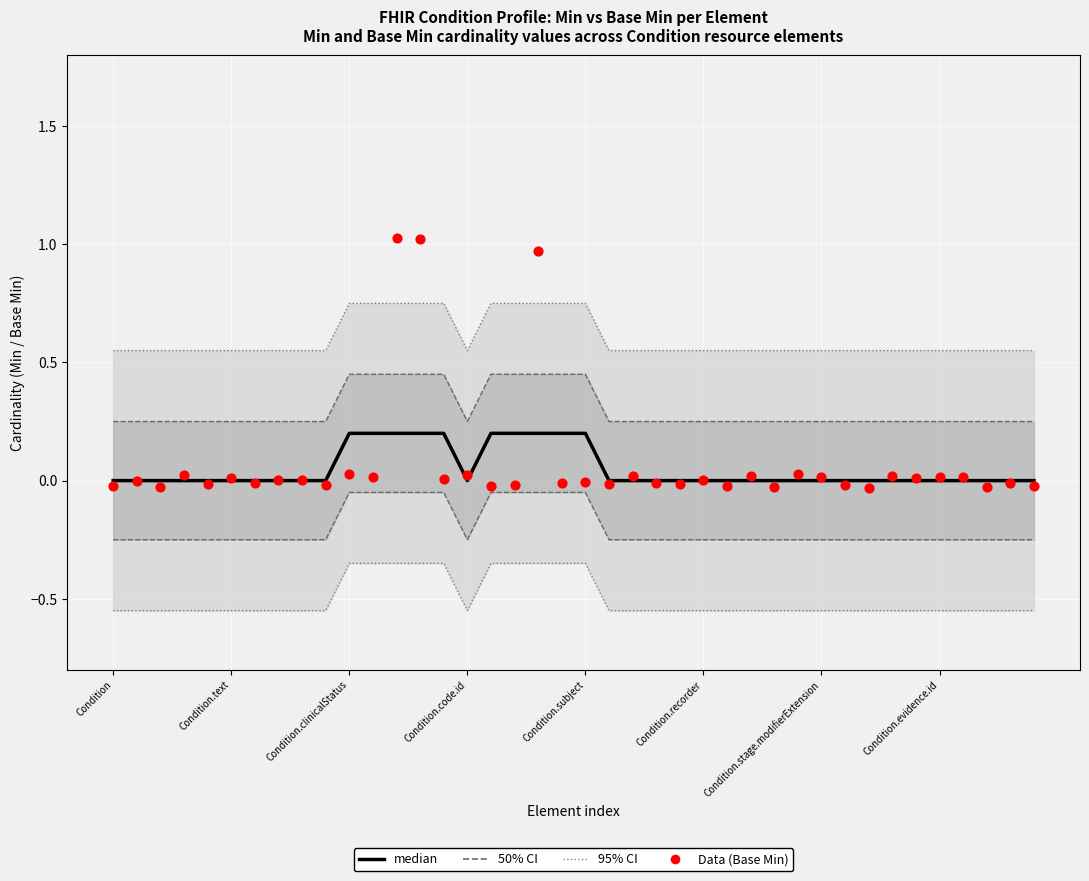

Which series has the largest Y range (max minus min)?

Data (Base Min)